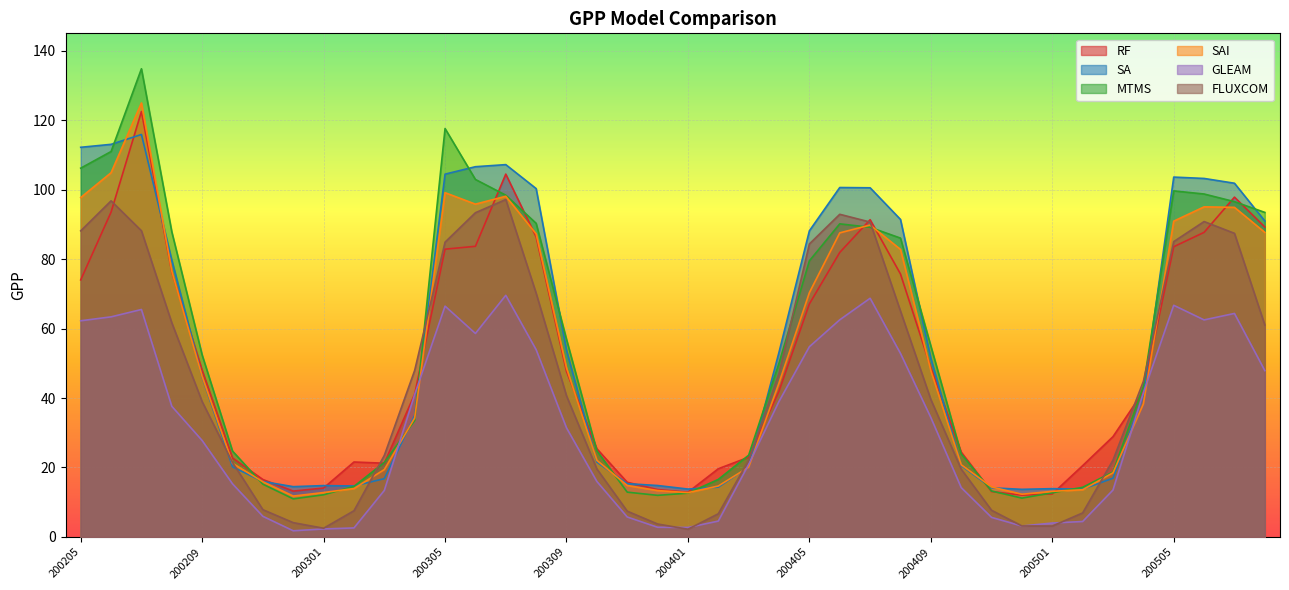

Reading left to right, extract all data points from this chart.

RF: 200205=74.0	200206=93.5	200207=122.5	200208=76.3	200209=48.0	200210=22.7	200211=16.5	200212=13.2	200301=14.1	200302=21.6	200303=21.2	200304=41.1	200305=82.9	200306=83.7	200307=104.5	200308=86.4	200309=47.6	200310=25.4	200311=15.7	200312=13.6	200401=12.9	200402=19.6	200403=23.0	200404=42.0	200405=67.1	200406=81.9	200407=91.3	200408=75.7	200409=48.8	200410=24.4	200411=13.1	200412=12.0	200501=12.4	200502=20.5	200503=28.9	200504=41.9	200505=83.6	200506=87.7	200507=97.8	200508=89.2
SA: 200205=112.2	200206=113.0	200207=115.9	200208=79.7	200209=46.0	200210=20.2	200211=16.0	200212=14.5	200301=14.8	200302=14.7	200303=16.8	200304=35.0	200305=104.5	200306=106.6	200307=107.2	200308=100.3	200309=53.8	200310=21.6	200311=15.3	200312=14.8	200401=13.8	200402=14.3	200403=20.1	200404=53.2	200405=88.2	200406=100.6	200407=100.5	200408=91.4	200409=51.4	200410=20.5	200411=14.2	200412=13.7	200501=13.9	200502=13.8	200503=16.9	200504=40.9	200505=103.6	200506=103.2	200507=101.8	200508=91.0
MTMS: 200205=106.2	200206=111.0	200207=134.8	200208=87.9	200209=52.4	200210=24.7	200211=15.2	200212=11.0	200301=12.1	200302=14.6	200303=21.5	200304=33.5	200305=117.6	200306=102.9	200307=98.4	200308=90.3	200309=56.9	200310=24.8	200311=12.9	200312=12.0	200401=12.6	200402=16.6	200403=23.5	200404=50.1	200405=79.5	200406=90.2	200407=89.2	200408=86.0	200409=55.0	200410=23.9	200411=13.2	200412=11.2	200501=12.7	200502=14.3	200503=18.7	200504=43.3	200505=99.6	200506=98.7	200507=96.5	200508=93.4
SAI: 200205=97.7	200206=104.9	200207=125.0	200208=76.5	200209=46.2	200210=21.2	200211=15.9	200212=11.8	200301=12.8	200302=13.9	200303=19.4	200304=34.2	200305=99.1	200306=95.8	200307=98.1	200308=87.3	200309=48.7	200310=22.1	200311=14.8	200312=13.4	200401=12.8	200402=14.7	200403=20.1	200404=44.4	200405=70.3	200406=87.5	200407=89.8	200408=82.8	200409=47.9	200410=20.8	200411=14.4	200412=12.3	200501=13.1	200502=13.6	200503=18.5	200504=38.3	200505=90.9	200506=95.0	200507=94.9	200508=87.7
GLEAM: 200205=62.2	200206=63.4	200207=65.5	200208=37.6	200209=27.8	200210=15.3	200211=5.9	200212=1.8	200301=2.3	200302=2.6	200303=13.4	200304=41.0	200305=66.5	200306=58.6	200307=69.6	200308=53.9	200309=31.4	200310=16.0	200311=5.8	200312=2.8	200401=2.7	200402=4.6	200403=20.9	200404=39.0	200405=54.8	200406=62.5	200407=68.7	200408=52.8	200409=34.4	200410=14.2	200411=5.6	200412=3.1	200501=4.0	200502=4.5	200503=13.5	200504=41.5	200505=66.7	200506=62.5	200507=64.3	200508=47.9
FLUXCOM: 200205=88.1	200206=96.8	200207=88.2	200208=61.7	200209=39.0	200210=21.5	200211=7.8	200212=4.1	200301=2.5	200302=7.5	200303=23.5	200304=48.0	200305=84.9	200306=93.3	200307=97.2	200308=70.2	200309=40.6	200310=19.6	200311=7.4	200312=3.7	200401=2.2	200402=6.7	200403=22.1	200404=47.1	200405=84.4	200406=92.9	200407=90.7	200408=65.0	200409=39.6	200410=19.5	200411=7.7	200412=3.2	200501=3.1	200502=6.9	200503=22.1	200504=44.8	200505=85.0	200506=90.8	200507=87.4	200508=61.0